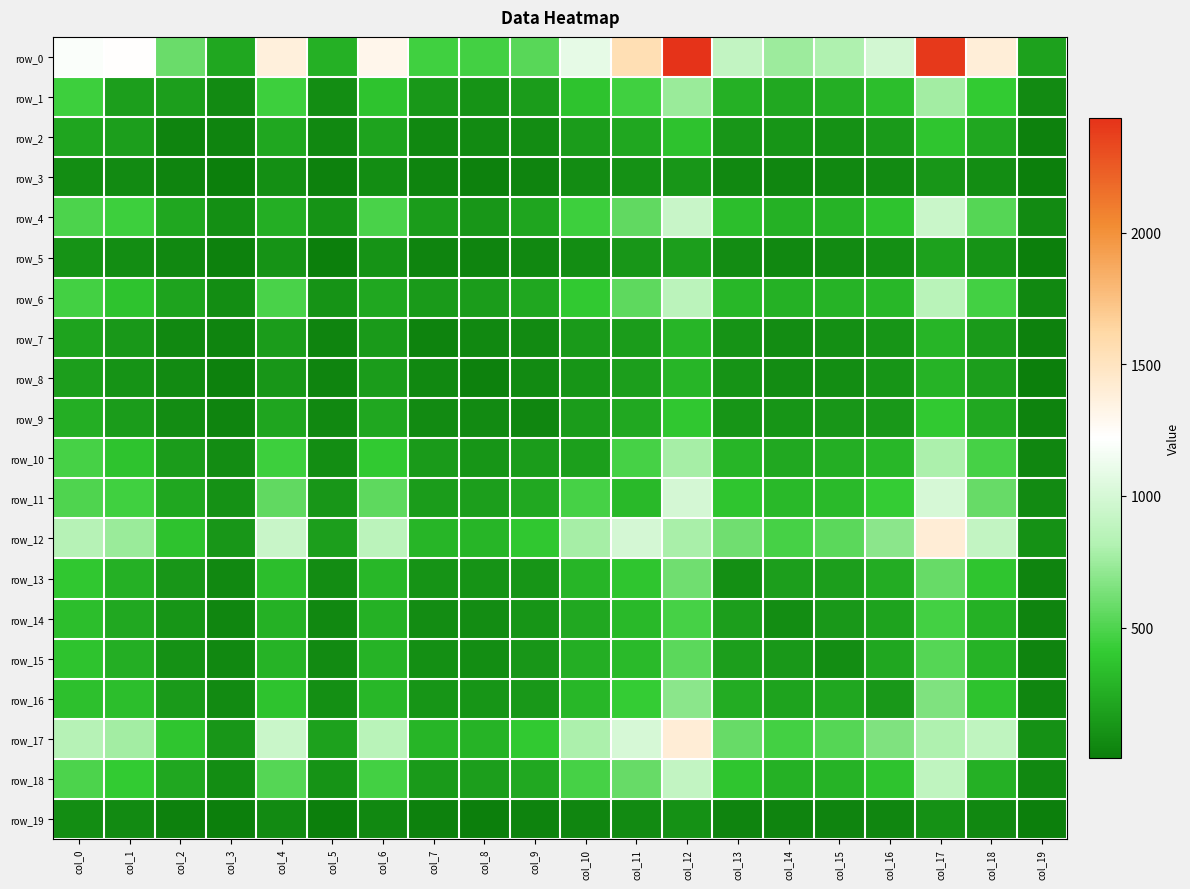

What is the approximate value of row_1 at col_3, to the nearest 50?

50